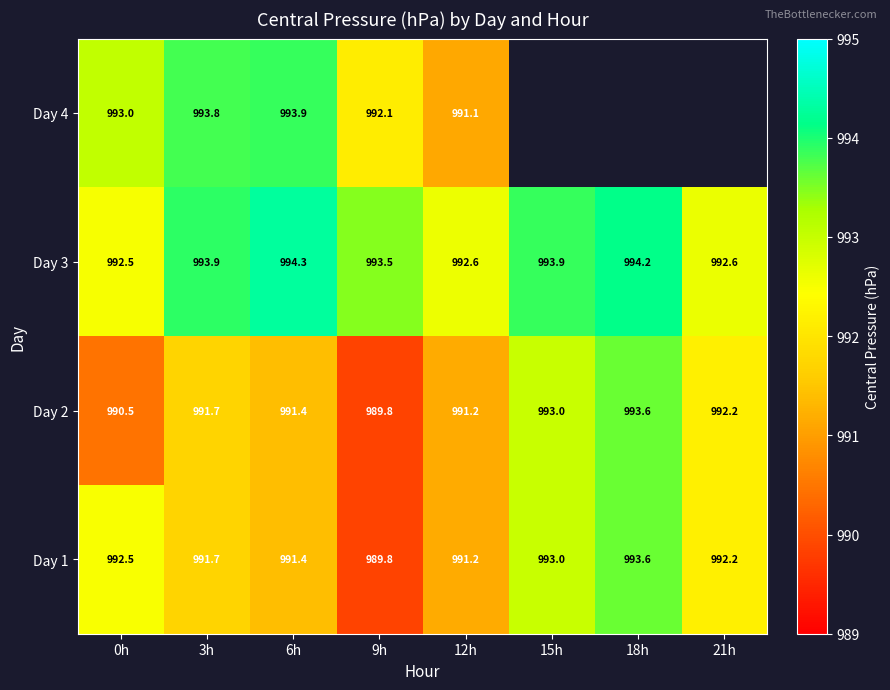

Is the value of Day 3 at 3h greater than the value of Day 2 at 9h?

Yes